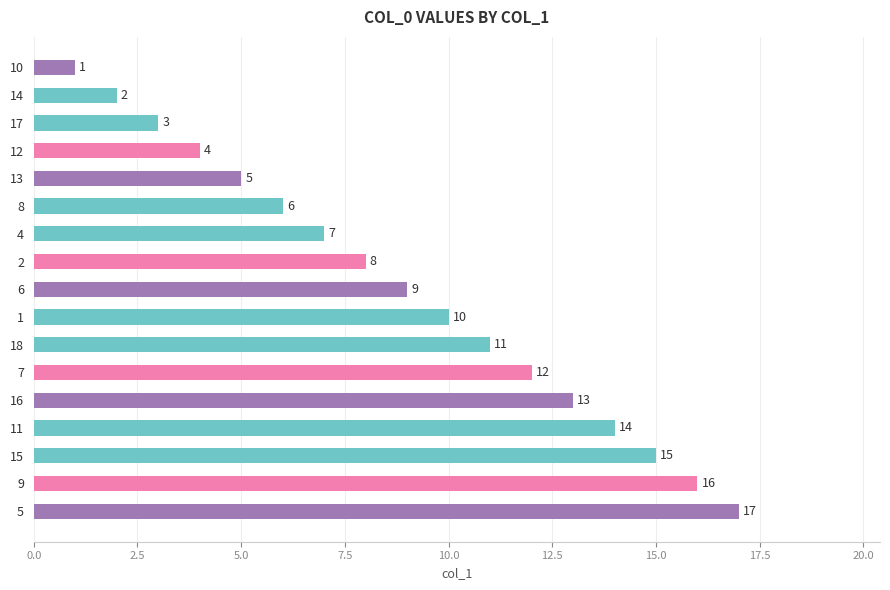

The chart shows a value of 0 at 10. True or false?

False